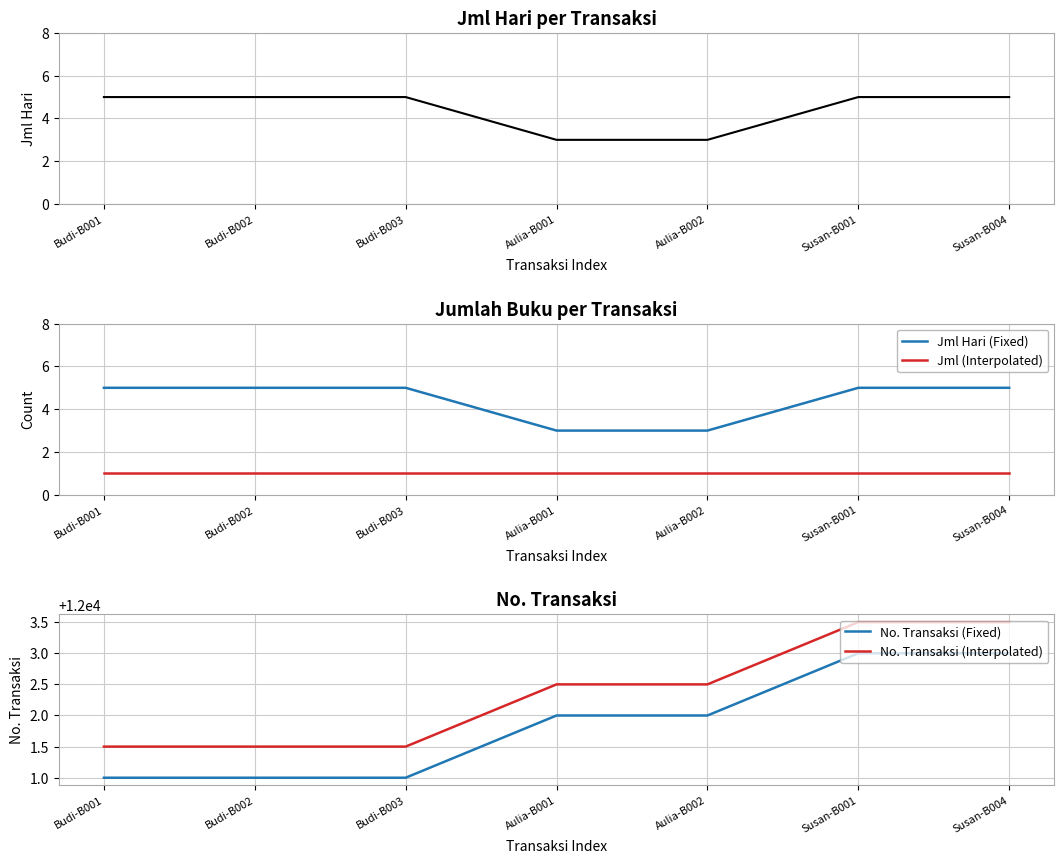

What is the label of the 5th point from the left?

Aulia-B002